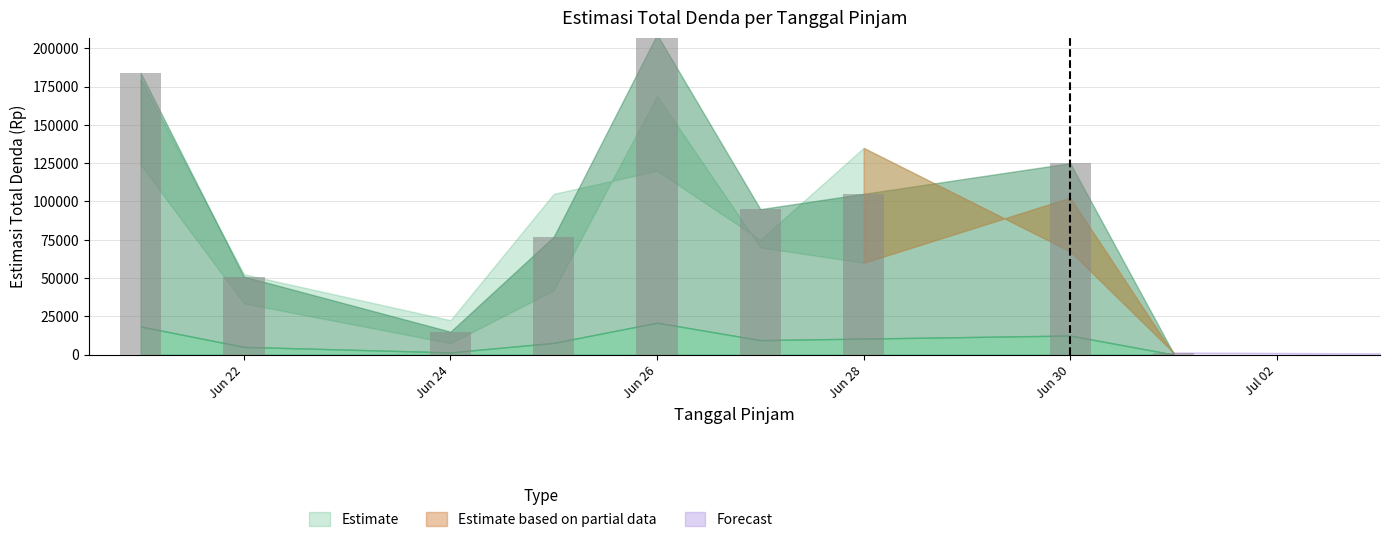

What is the difference between the maximum and minimum values?

207999